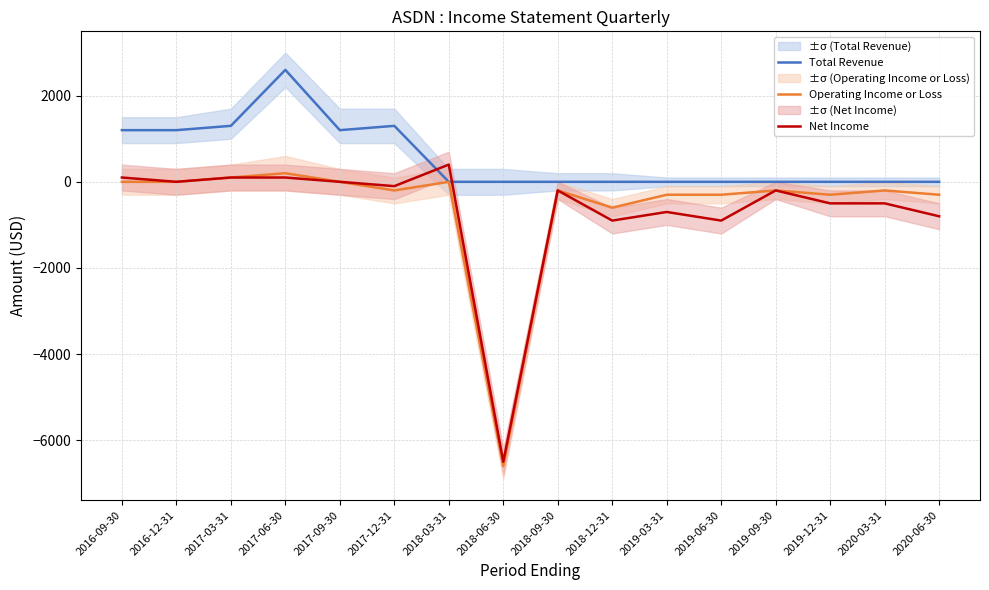

Where is the first local minimum for Operating Income or Loss?

2017-12-31